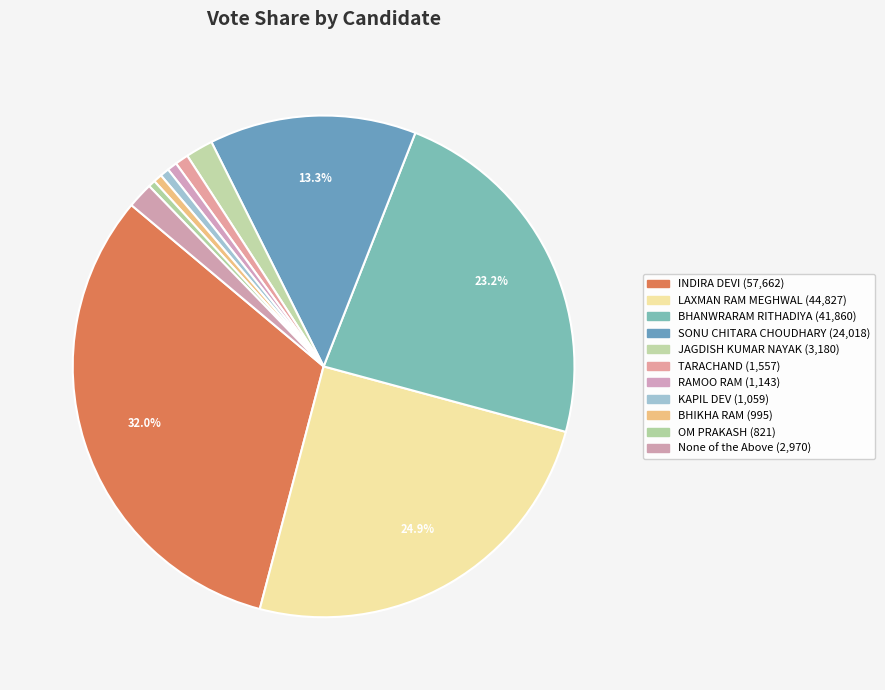

True or false: BHIKHA RAM accounts for 11% of the total.

False